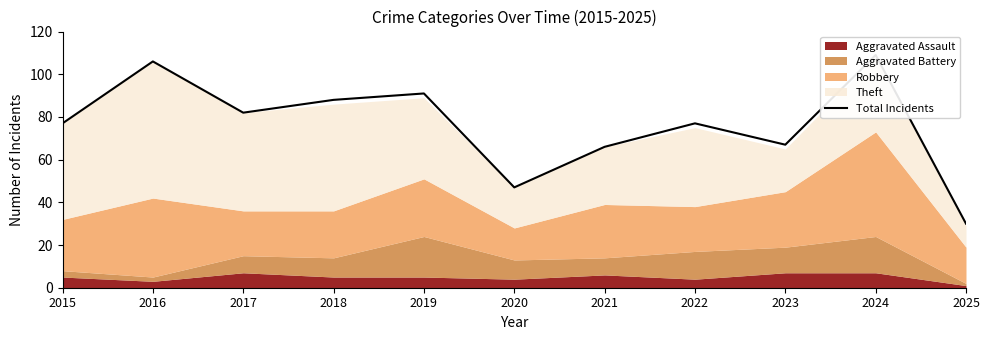

What is the change in value from 2022 to 2024?

+32